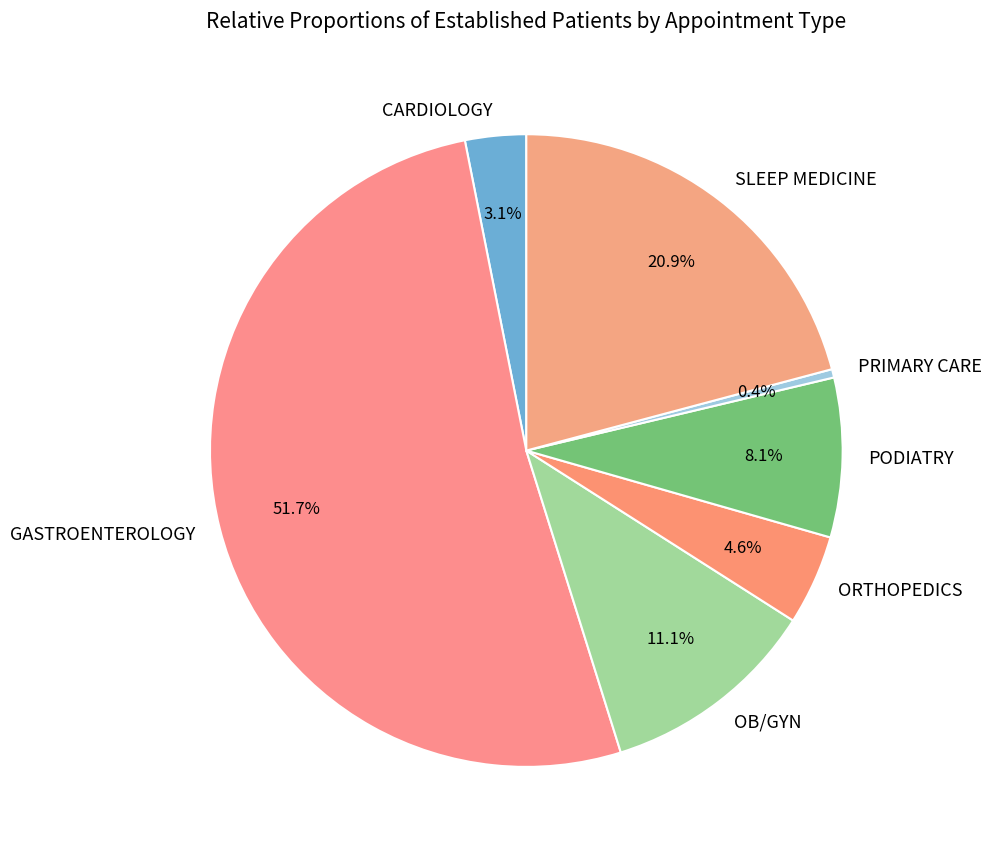

How much of the chart is everything except SLEEP MEDICINE?

79.1%